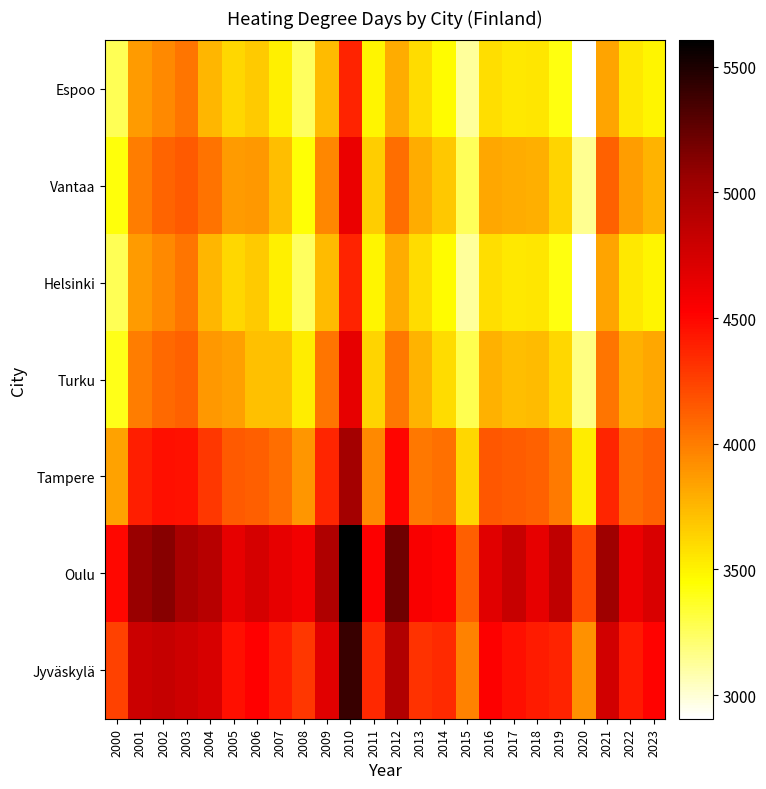

Which series has the largest total across all categories?

Oulu